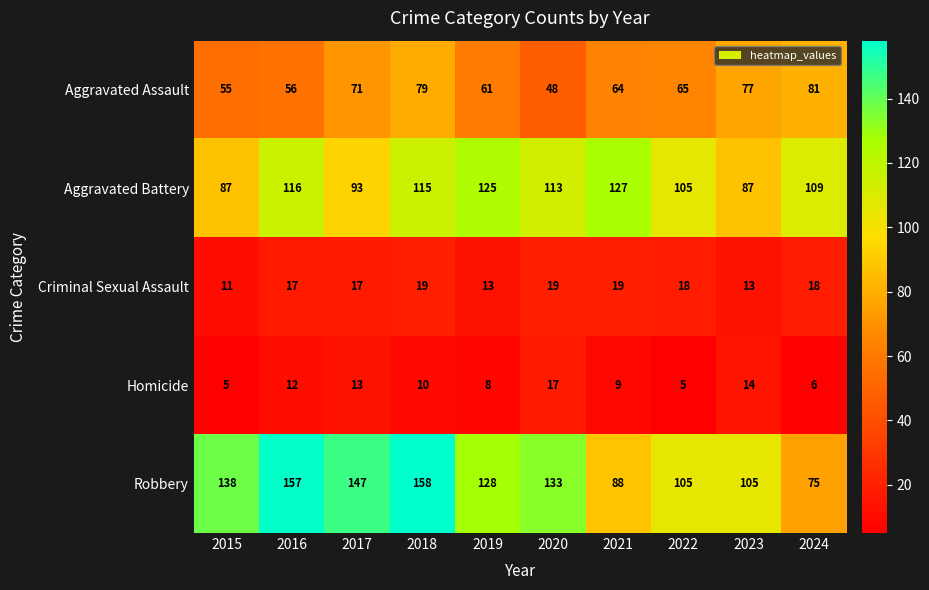

Is it true that Aggravated Battery equals 192 at 2016?

False